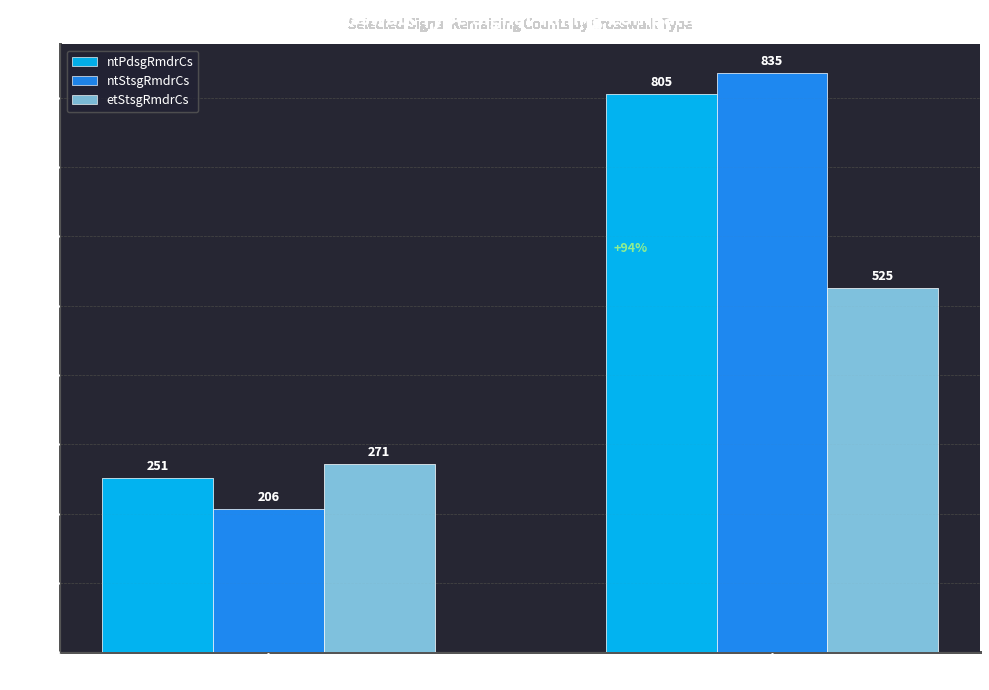

Reading left to right, what are all the values shown in this chart?

ntPdsgRmdrCs: 일단(화살표없음)=251	이단(화살표있음)=805
ntStsgRmdrCs: 일단(화살표없음)=206	이단(화살표있음)=835
etStsgRmdrCs: 일단(화살표없음)=271	이단(화살표있음)=525